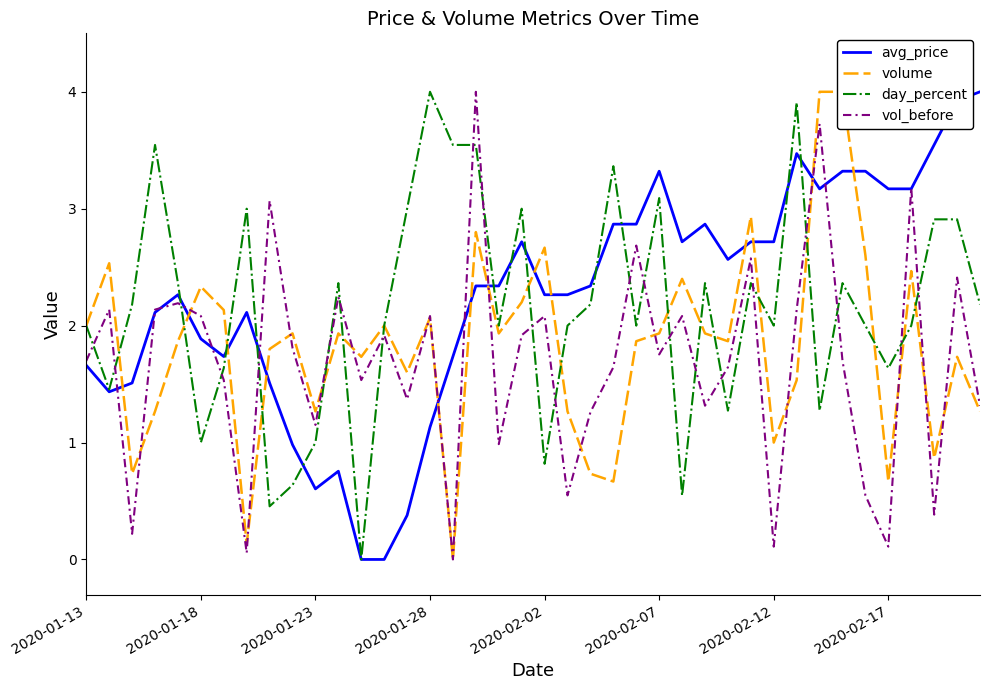

What is the average value of the volume series?

1.8